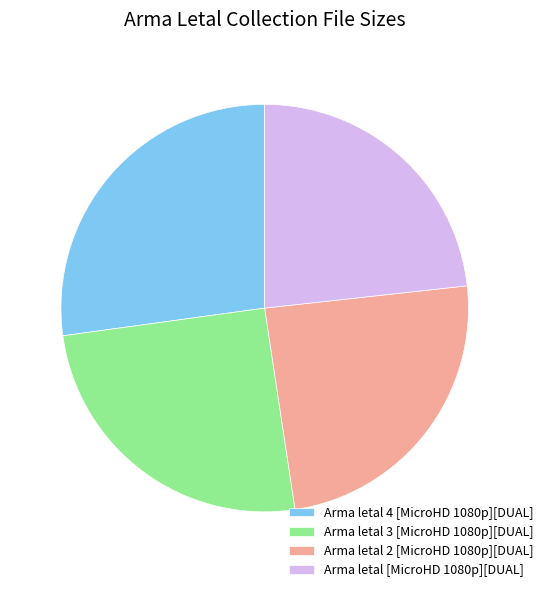

Which slice is the largest?

Arma letal 4 [MicroHD 1080p][DUAL]